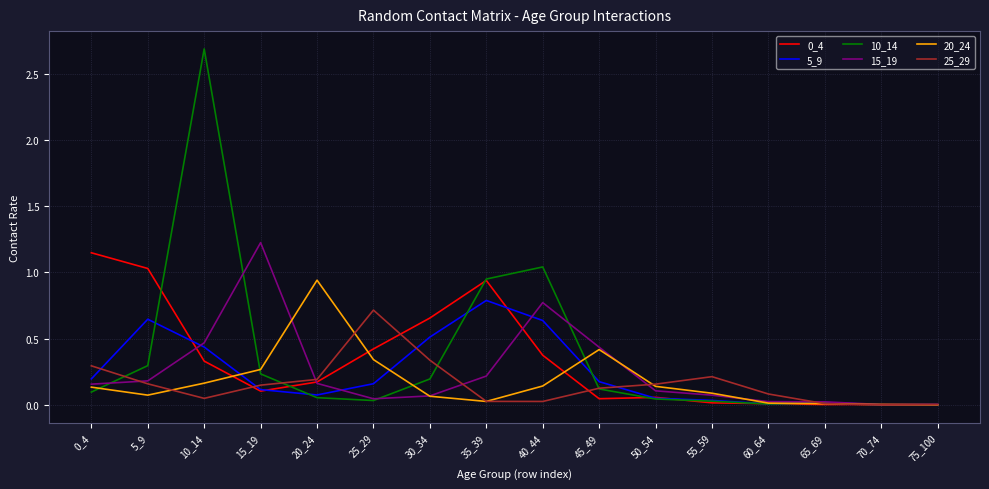

Which series changed the most between 10_14 and 25_29?

10_14